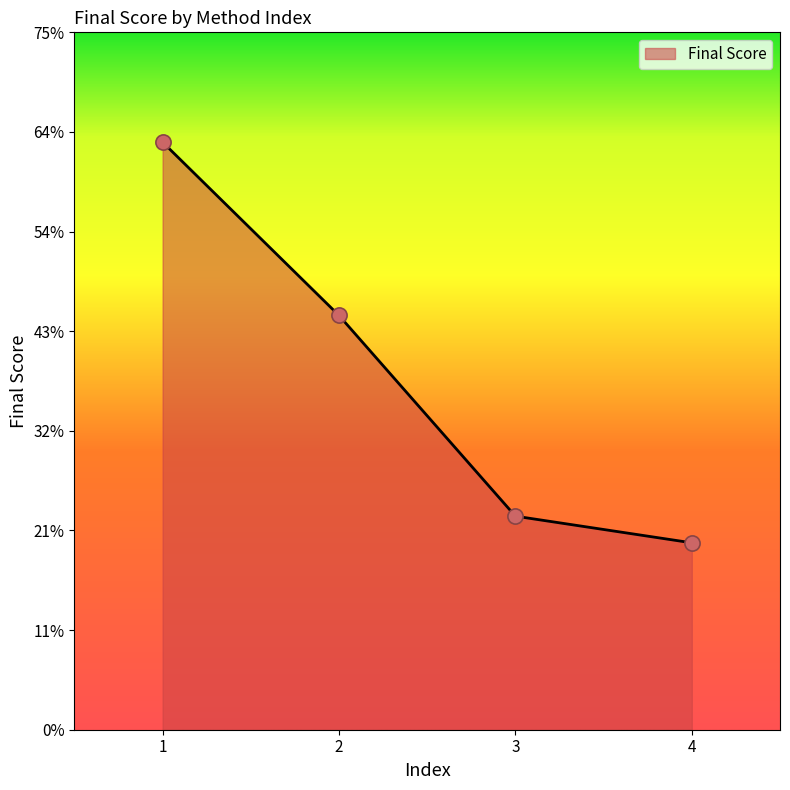

What is the change in value from 2 to 4?

-0.2